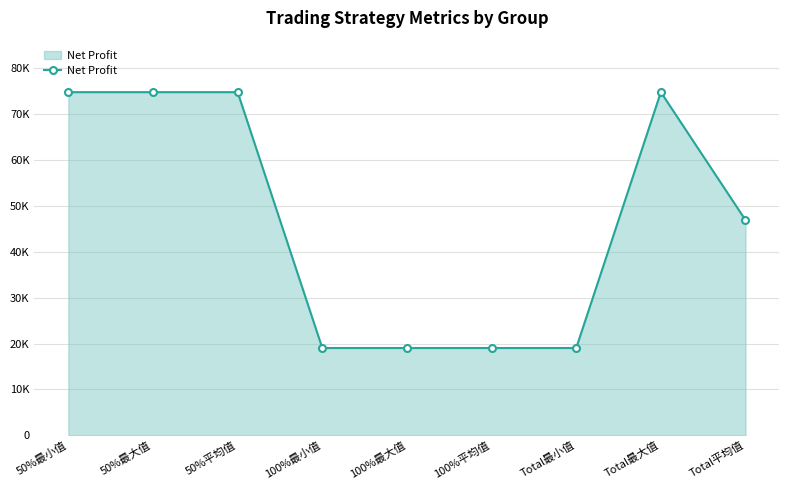

List the labels in order of value, smallest first.

100%最小值, 100%最大值, 100%平均值, Total最小值, Total平均值, 50%最小值, 50%最大值, 50%平均值, Total最大值